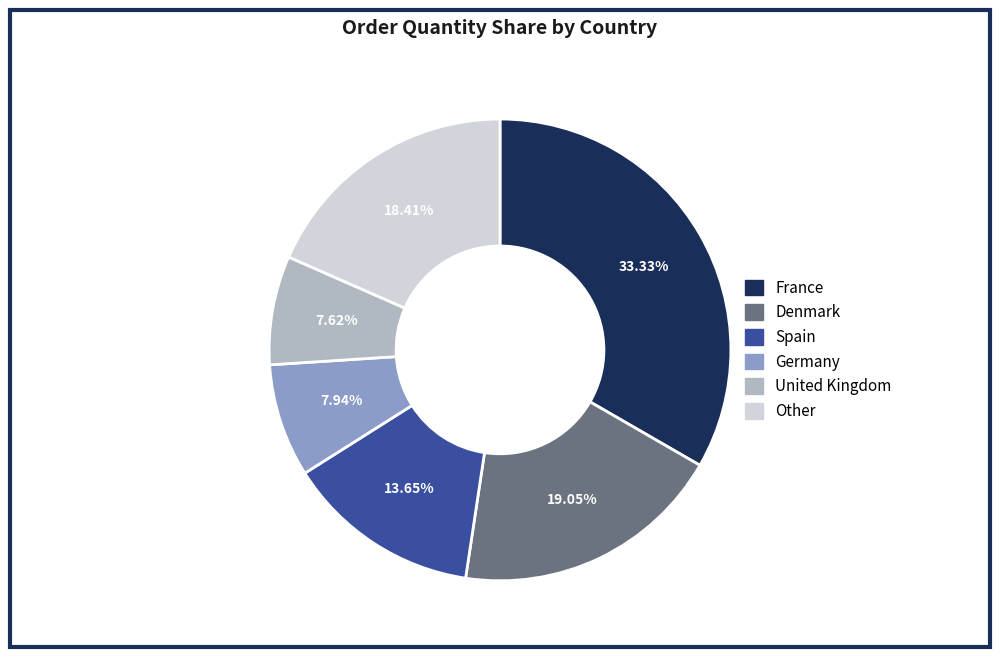

Approximately how many times larger is the value at Germany compared to United Kingdom?

1.0